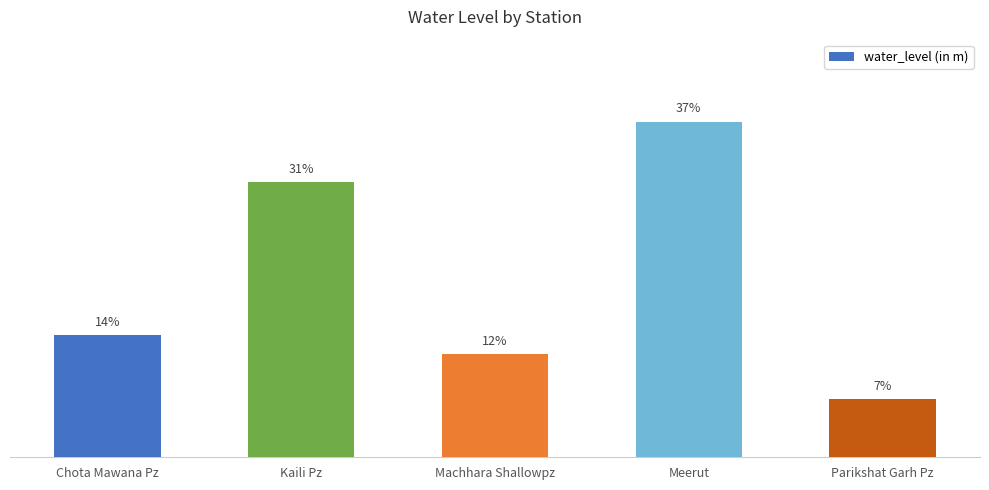

Does the chart contain any negative values?

No